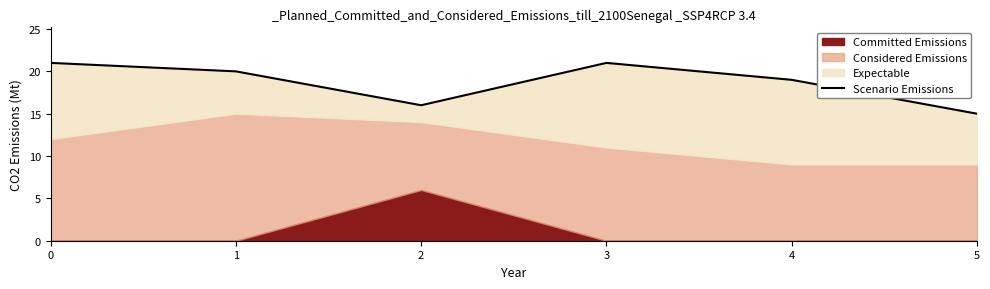

Reading left to right, transcribe all the data shown in this chart.

0=21	1=20	2=16	3=21	4=19	5=15